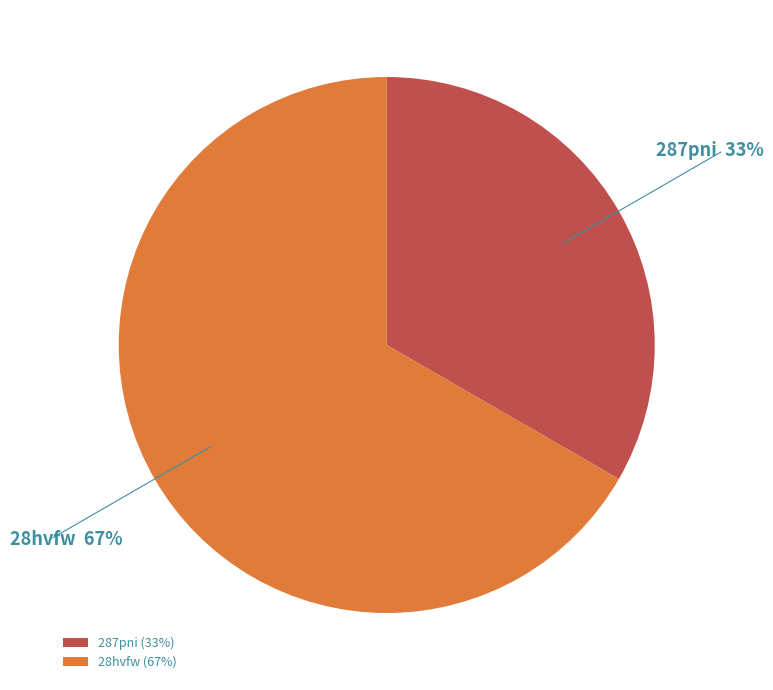

Is it true that 28hvfw is 67% of the pie?

True